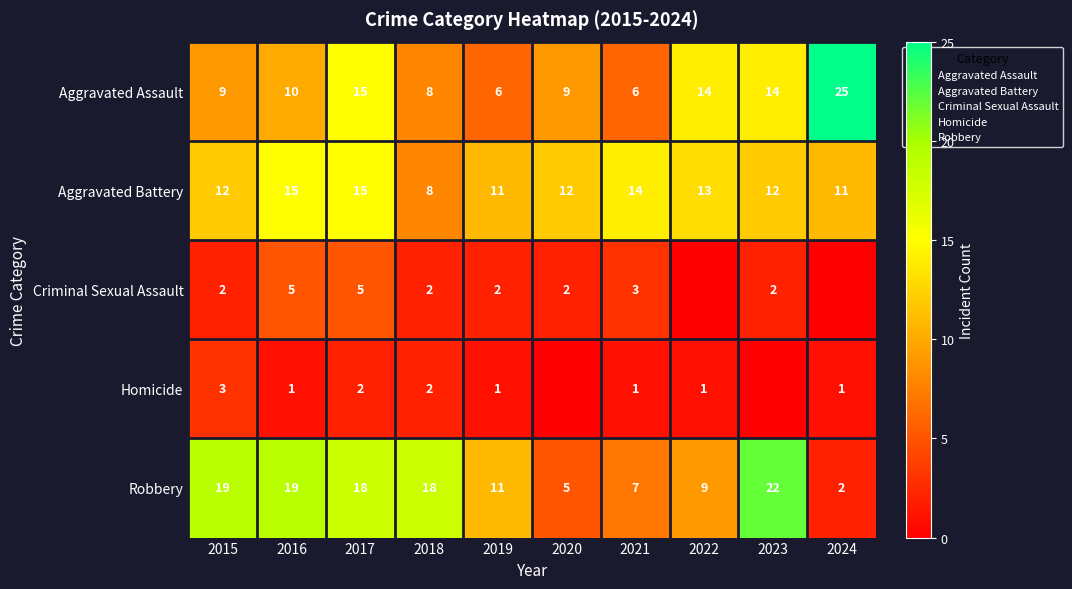

List the labels in order of Aggravated Assault value, smallest first.

2019, 2021, 2018, 2015, 2020, 2016, 2022, 2023, 2017, 2024